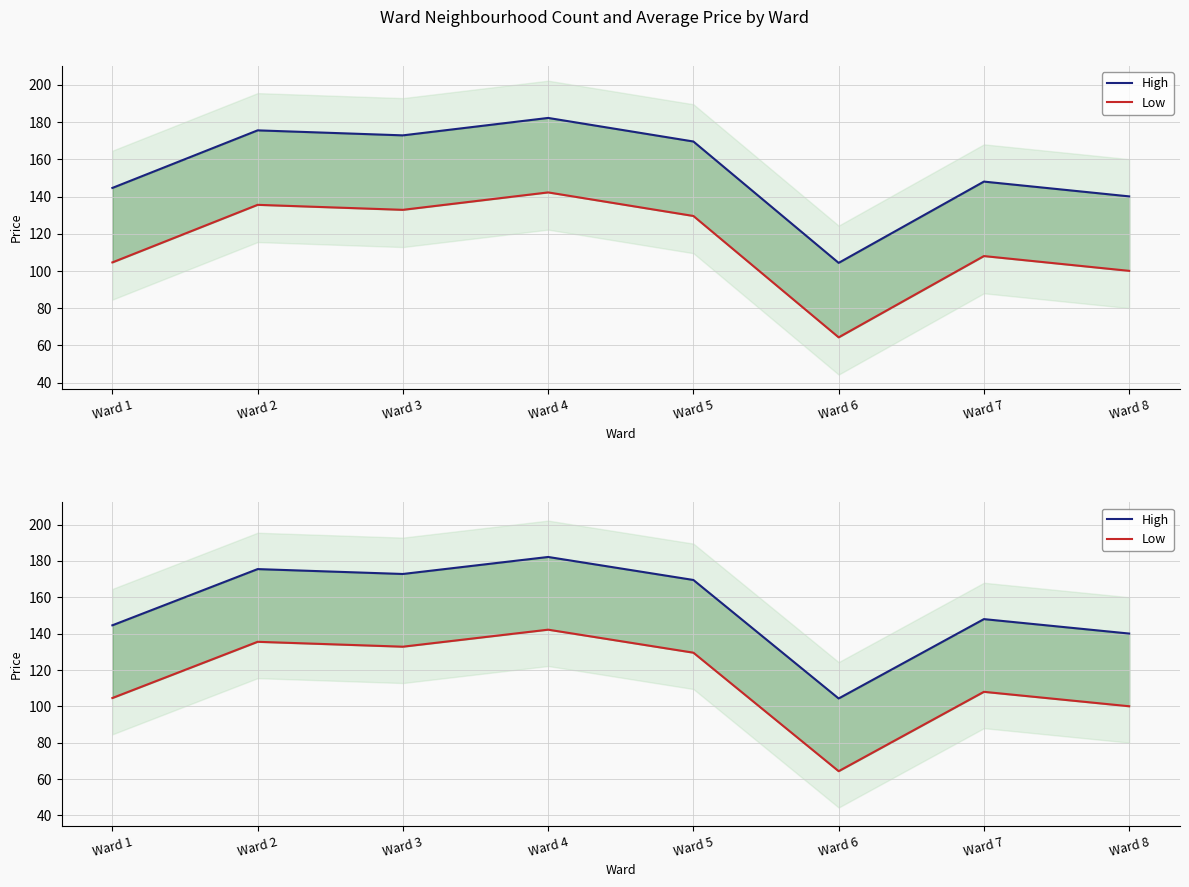

How many interior local peaks does the Low series have?

3